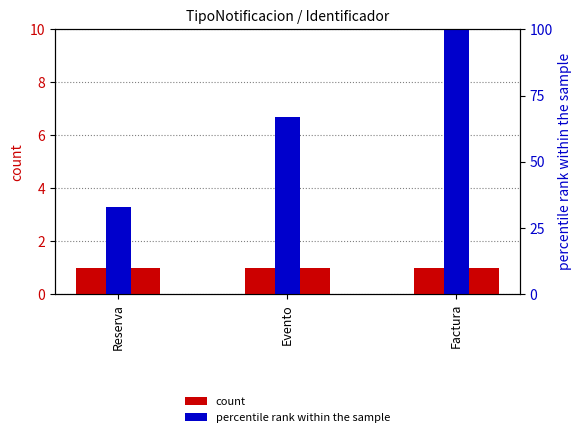

At which category does the chart reach its minimum across all series?

Reserva